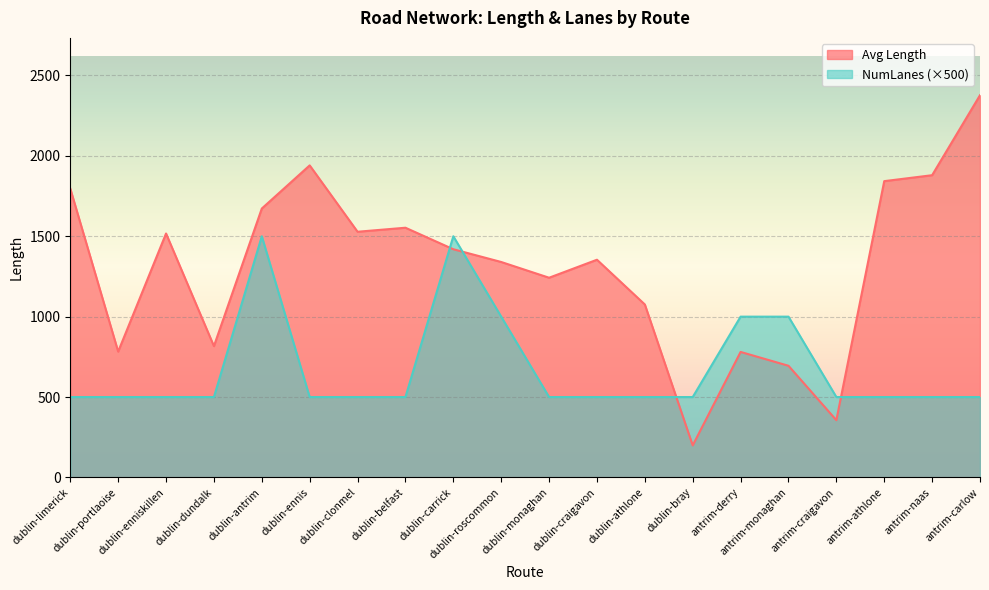

True or false: Avg NumLanes has more than 2 points higher than both neighbors.

False